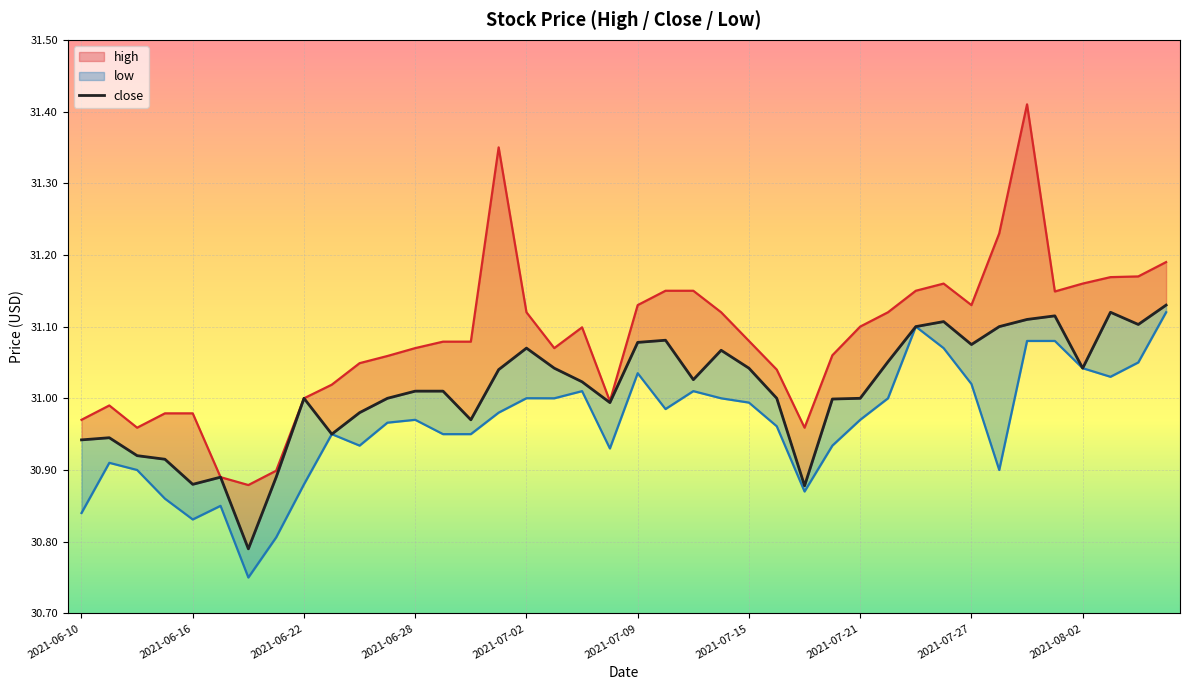

Is the value of low_line at 22 greater than the value of close at 2021-06-28?

Yes